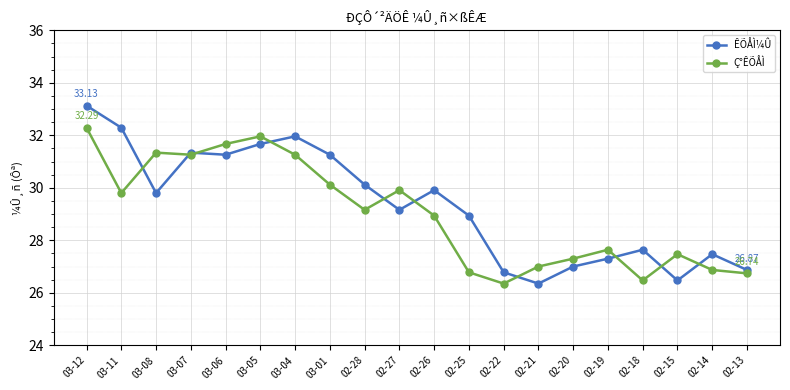

True or false: ÊÕÅÌ¼Û has a value of 43.6 at 03-12.

False